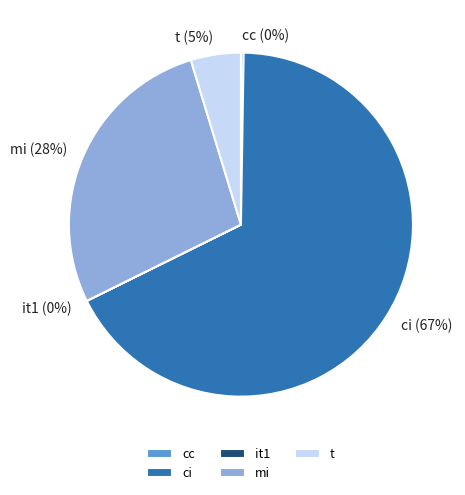

Is the sum of t and mi greater than half?

No